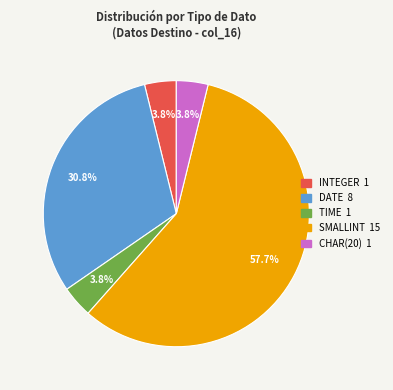

Is there a majority slice in this chart?

Yes